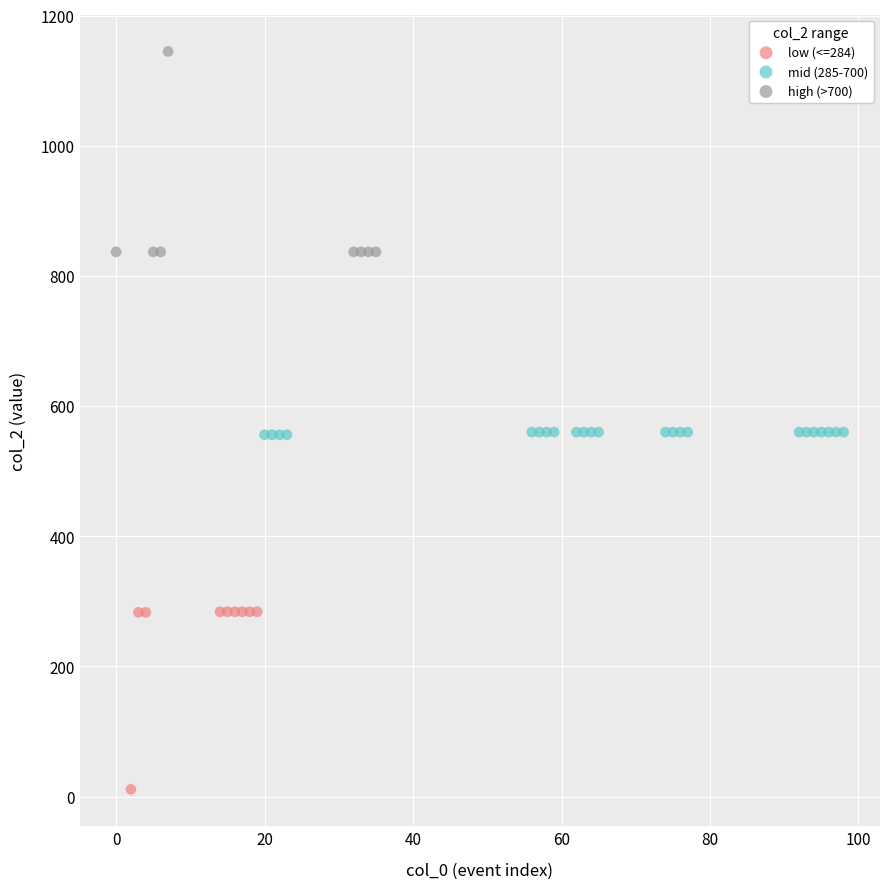

Which series contains the highest Y value?

high (>700)